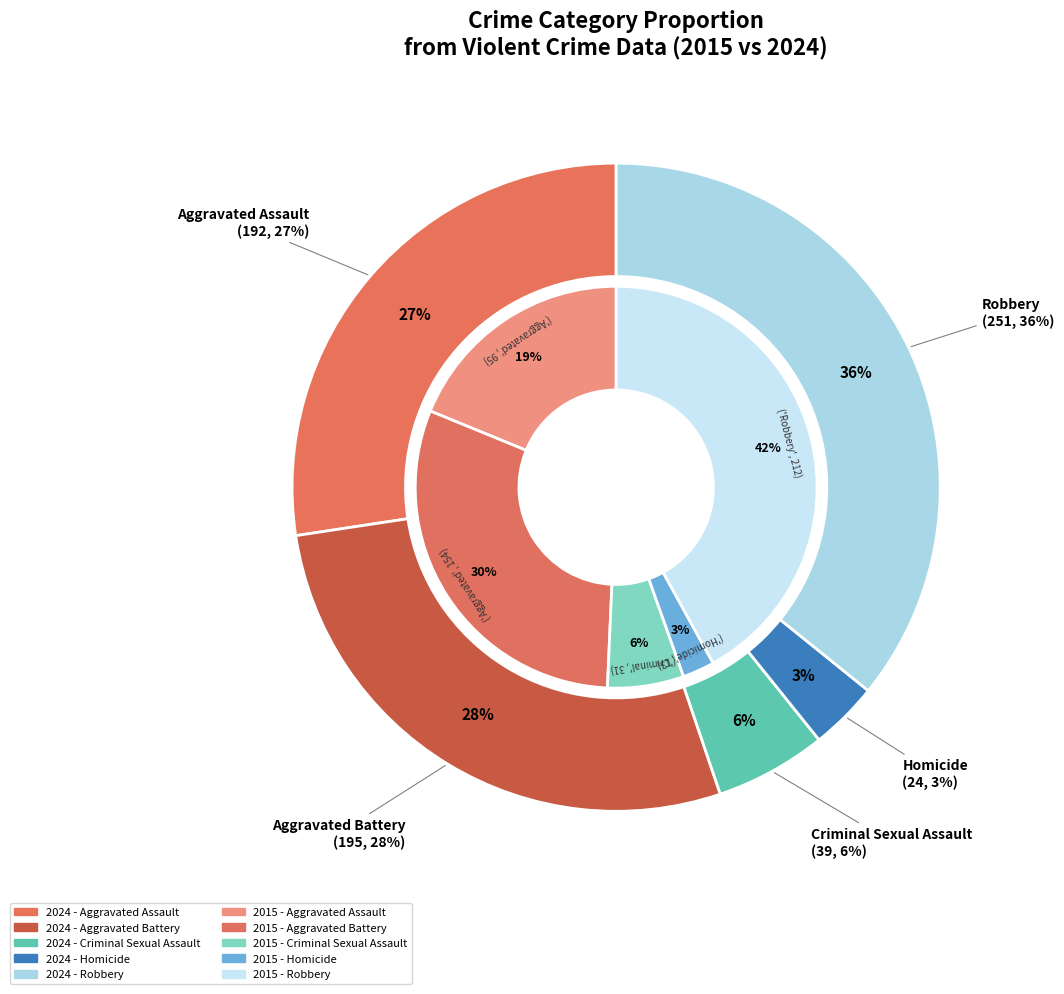

What is the smallest slice in the pie chart?

3